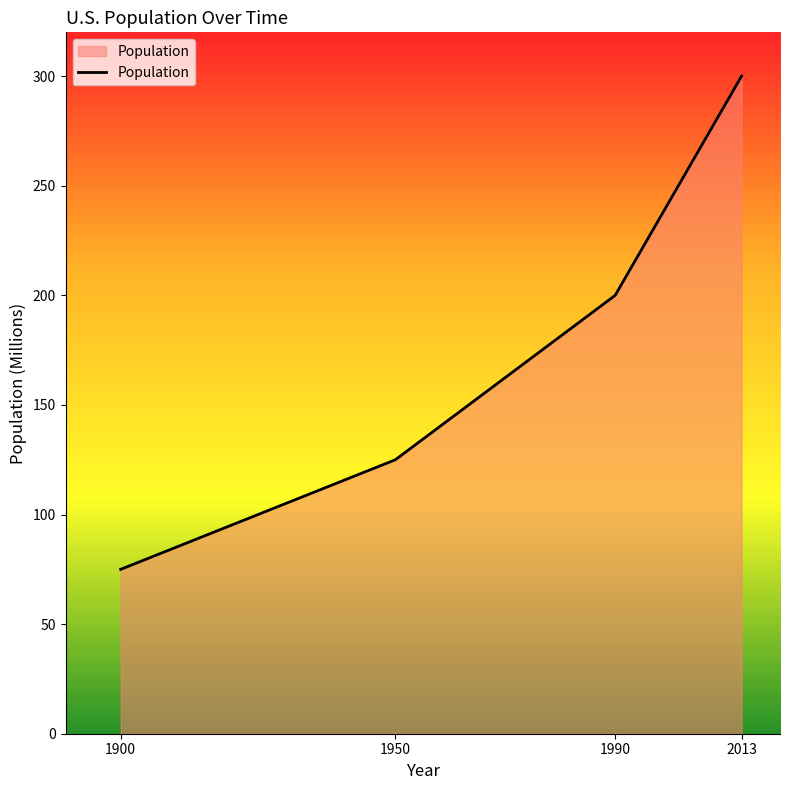

True or false: the data shows 538 at 2013.

False